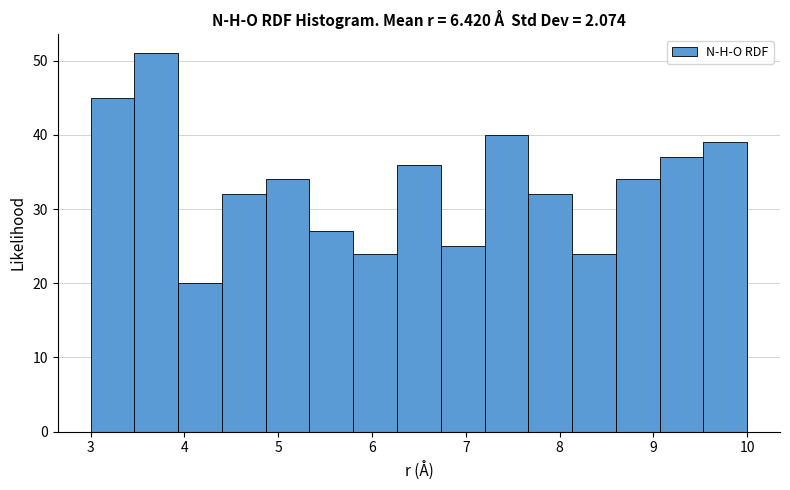

Reading left to right, transcribe this chart: for each bar, give the range it covers on the x-axis and its height. Neither the bar edges nor the heights are printed on the chart, so give them approximately, as read against the axes.

3.0 to 3.5: 45
3.5 to 3.9: 51
3.9 to 4.4: 20
4.4 to 4.9: 32
4.9 to 5.3: 34
5.3 to 5.8: 27
5.8 to 6.3: 24
6.3 to 6.7: 36
6.7 to 7.2: 25
7.2 to 7.7: 40
7.7 to 8.1: 32
8.1 to 8.6: 24
8.6 to 9.1: 34
9.1 to 9.5: 37
9.5 to 10.0: 39